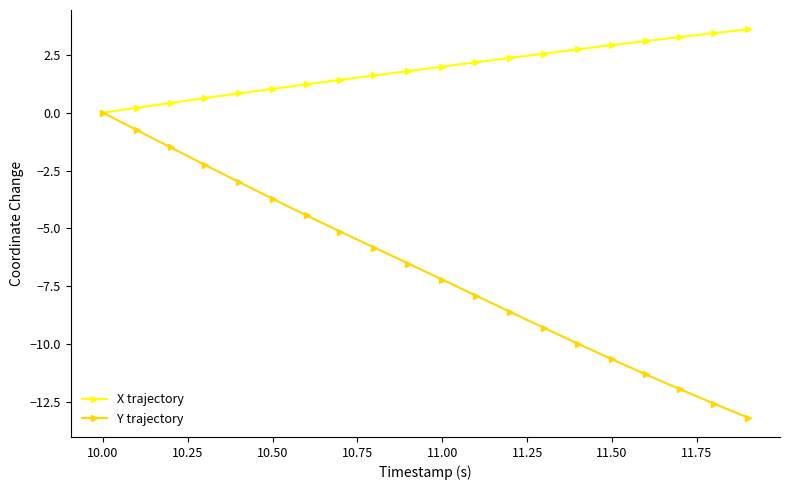

Rank the series by their average value, from highest to lowest.

X trajectory, Y trajectory